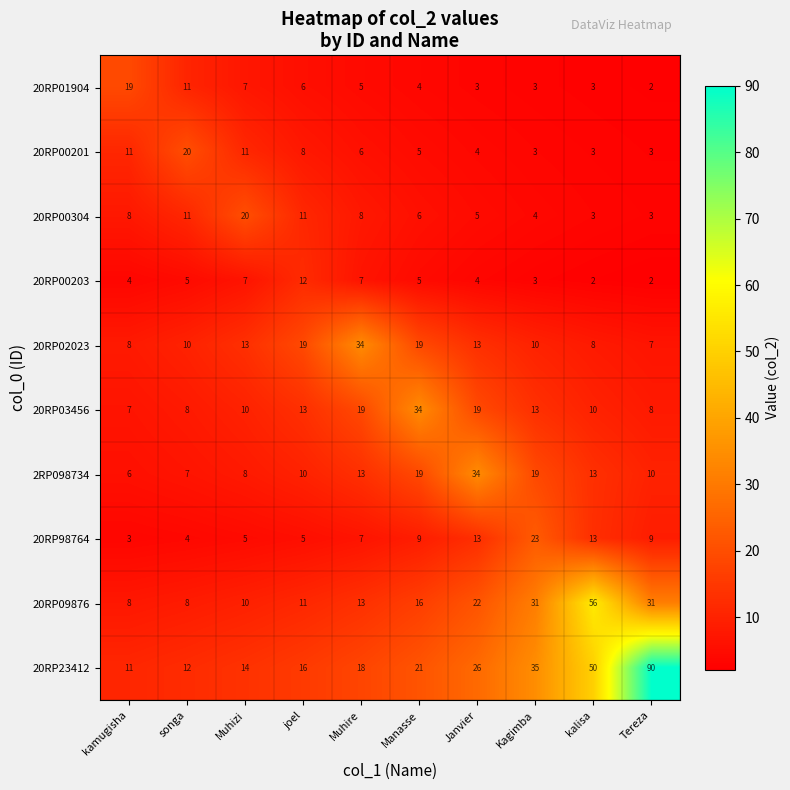

At which label does 20RP02023 reach its peak?

Muhire